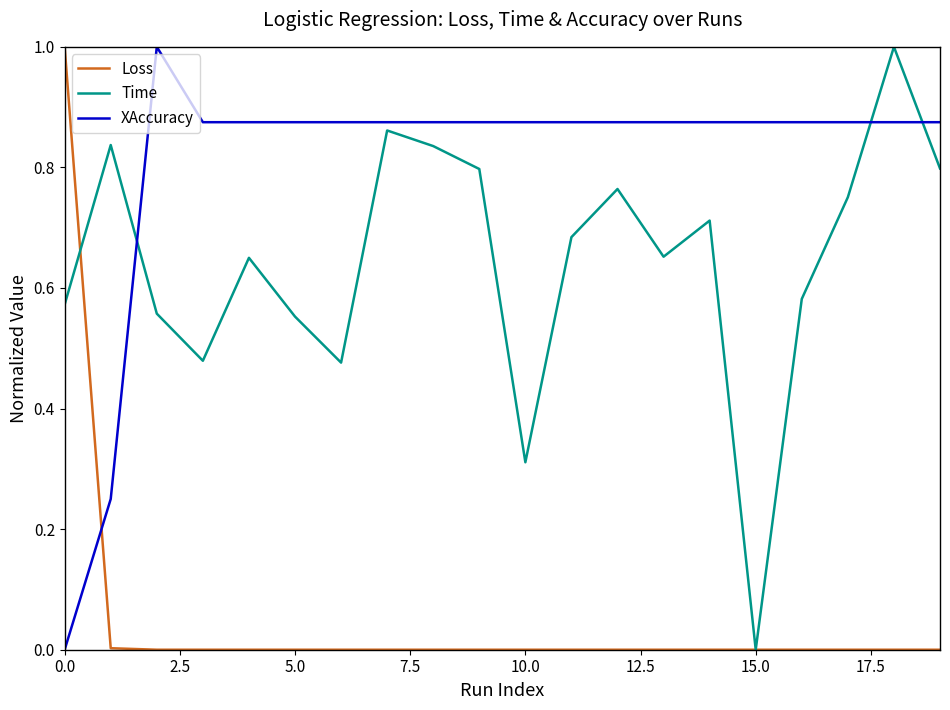

What is the sum of all Loss values?

1.0